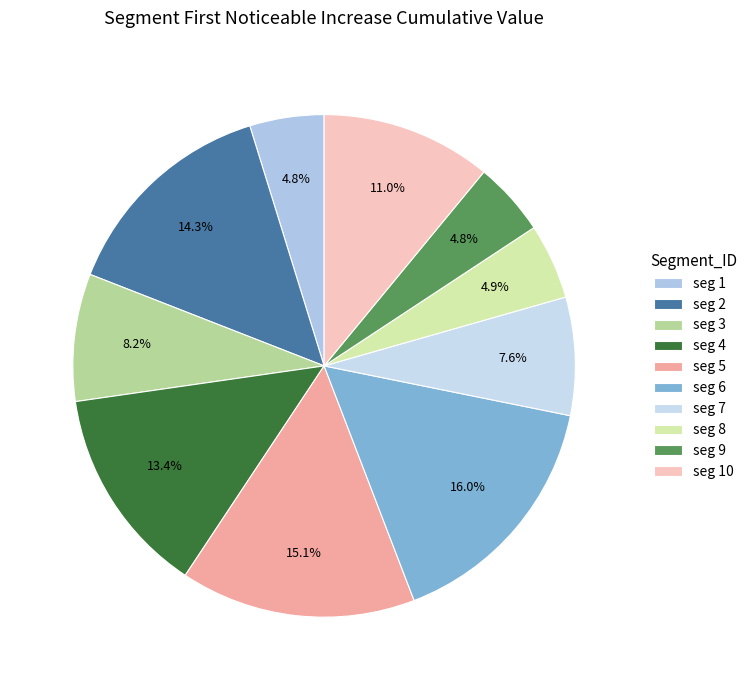

Is there a majority slice in this chart?

No